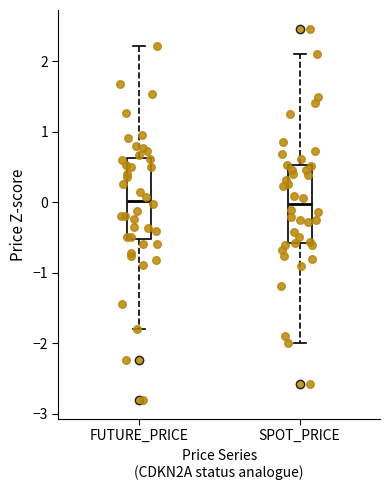

Reading left to right, read every box against the y-axis: the position of its median line, the range the box covers, and the ends of its whiskers. The values are not printed on the chart, so give them approximately, as read against the axis.

FUTURE_PRICE: median 0.0, box -0.5 to 0.6, whiskers -1.8 to 2.2
SPOT_PRICE: median 0.0, box -0.6 to 0.5, whiskers -2.0 to 2.1